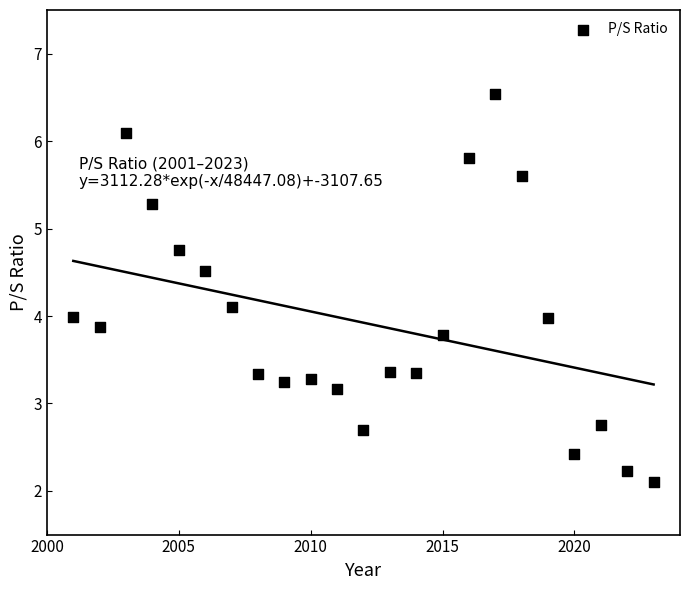

What is the range of X values (max minus min)?

22.0